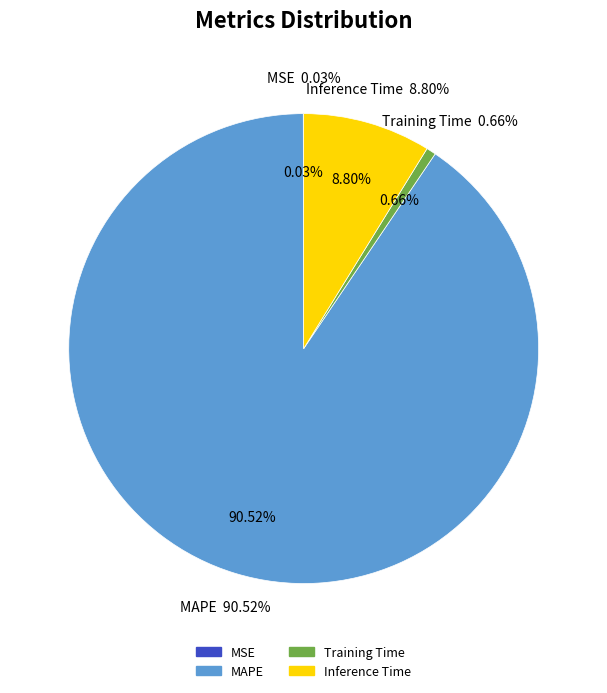

Which category has the biggest portion of the pie?

MAPE